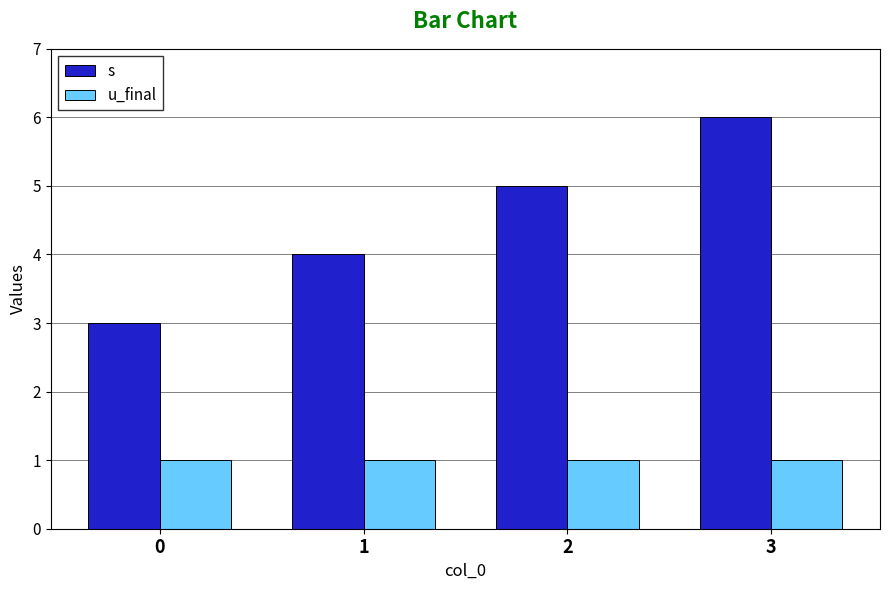

What is the minimum value shown in the chart?

1